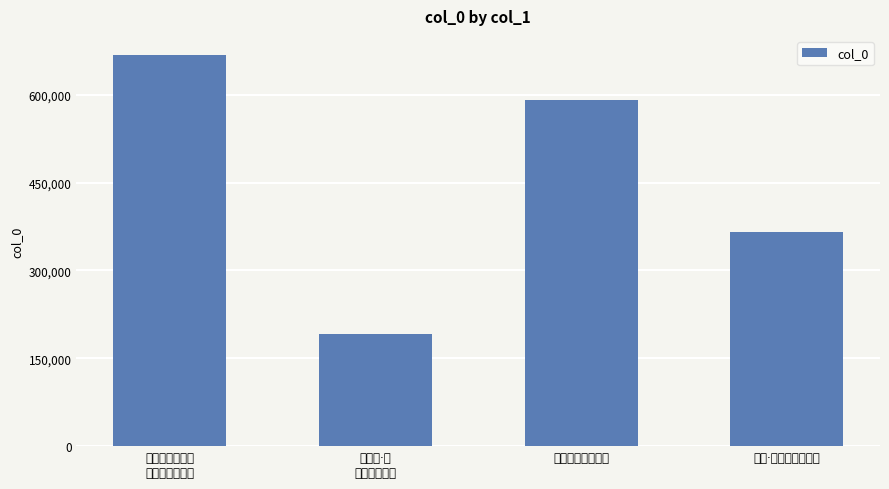

Approximately how many times larger is the value at 到家·处处风波到日迟 compared to 不复道·绿
涨春波到白蘋?

1.9